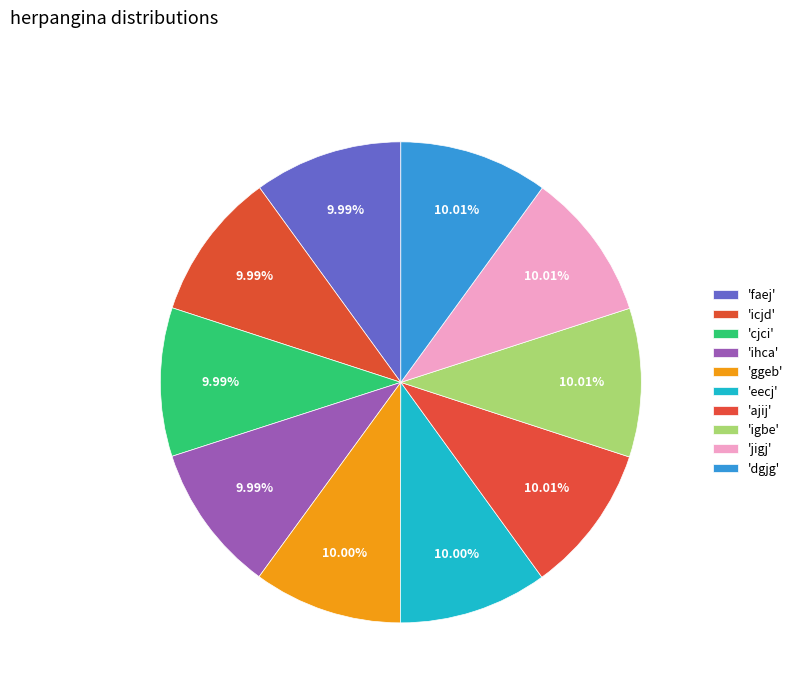

Count the number of slices in the pie.

10